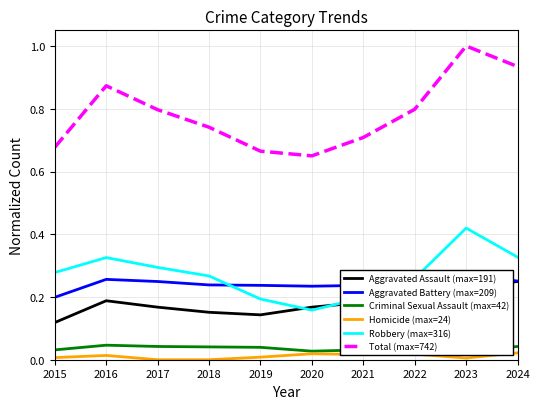

Reading left to right, extract all data points from this chart.

Aggravated Assault (max=191): 0.1	0.2	0.2	0.2	0.1	0.2	0.2	0.2	0.2	0.2
Aggravated Battery (max=209): 0.2	0.3	0.2	0.2	0.2	0.2	0.2	0.2	0.3	0.3
Criminal Sexual Assault (max=42): 0.0	0.0	0.0	0.0	0.0	0.0	0.0	0.0	0.0	0.0
Homicide (max=24): 0.0	0.0	0.0	0.0	0.0	0.0	0.0	0.0	0.0	0.0
Robbery (max=316): 0.3	0.3	0.3	0.3	0.2	0.2	0.2	0.3	0.4	0.3
Total (max=742): 0.7	0.9	0.8	0.7	0.7	0.6	0.7	0.8	1.0	0.9